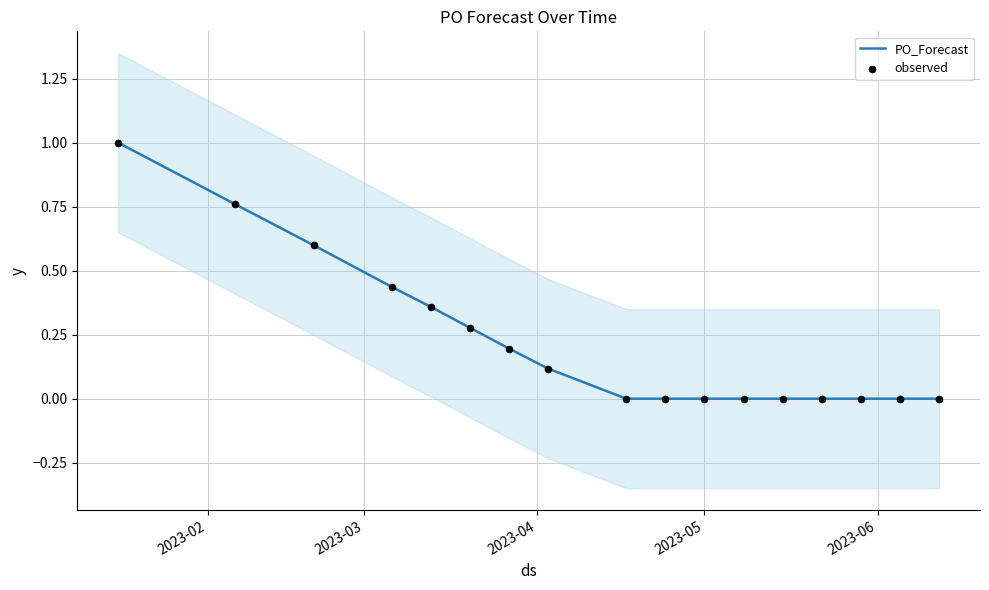

Which series has the largest Y range (max minus min)?

PO_Forecast